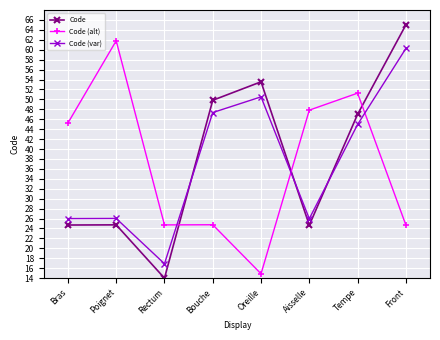

At which label does Code (var) reach its peak?

Front